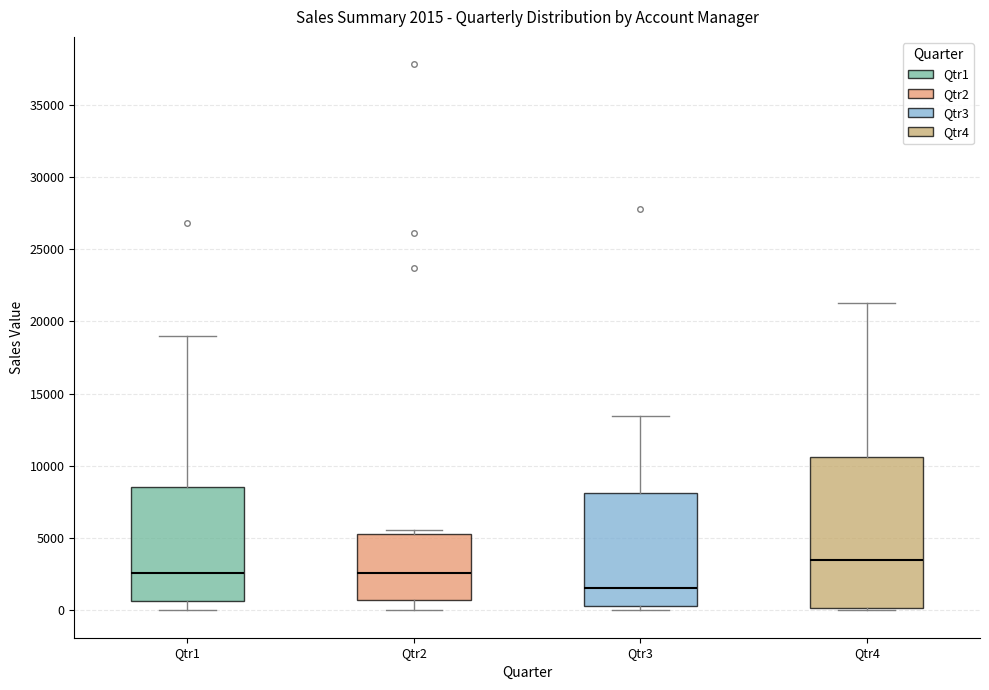

Which box is the tallest, from its lower edge to its upper edge?

Qtr4